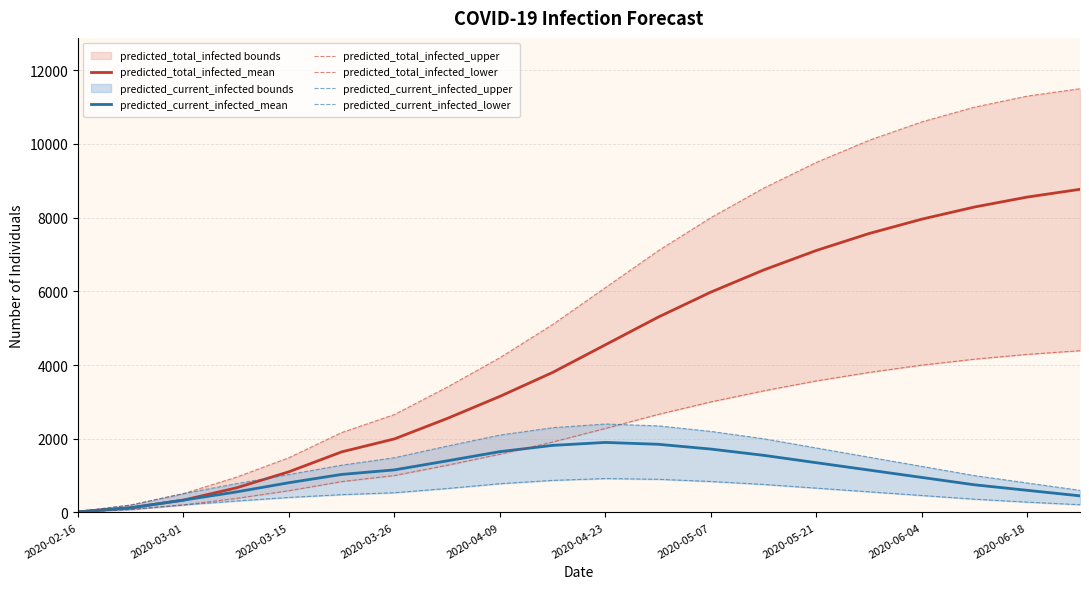

How many times do predicted_total_infected_mean and predicted_current_infected_upper cross each other?

1